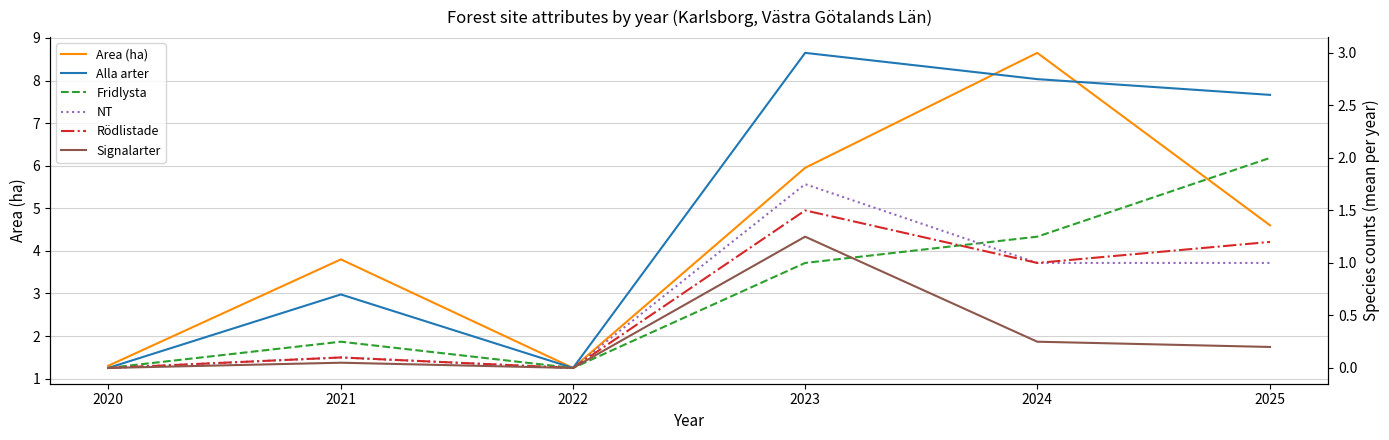

True or false: Area (ha) and NT cross at least once.

False